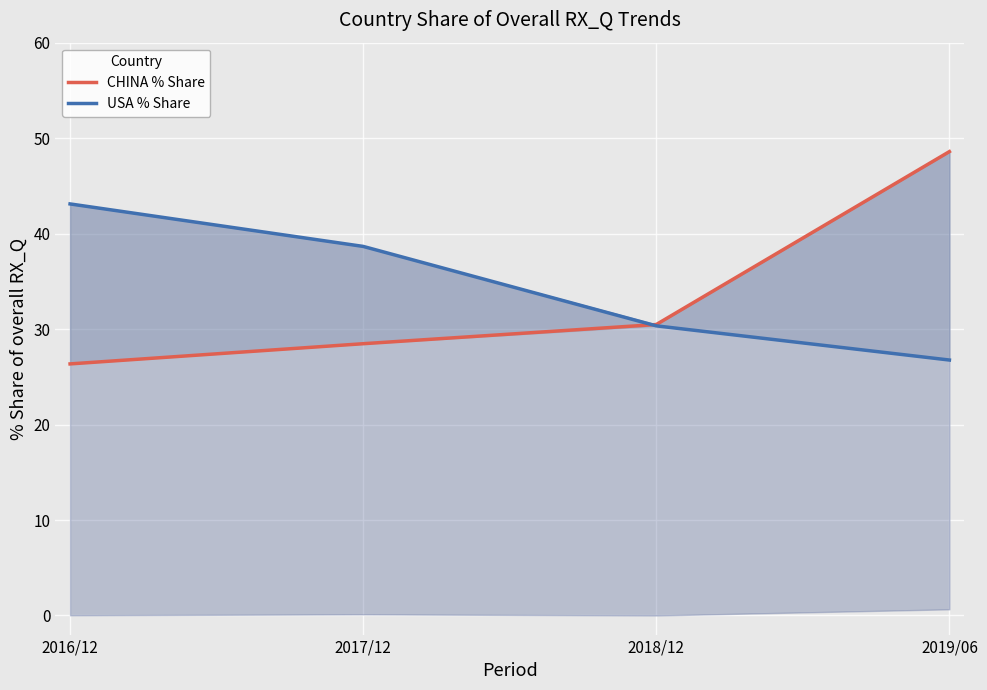

Reading right to left, extract all data points from this chart.

CHINA % Share: 2019/06=48.6	2018/12=30.5	2017/12=28.5	2016/12=26.4
USA % Share: 2019/06=26.8	2018/12=30.3	2017/12=38.7	2016/12=43.1